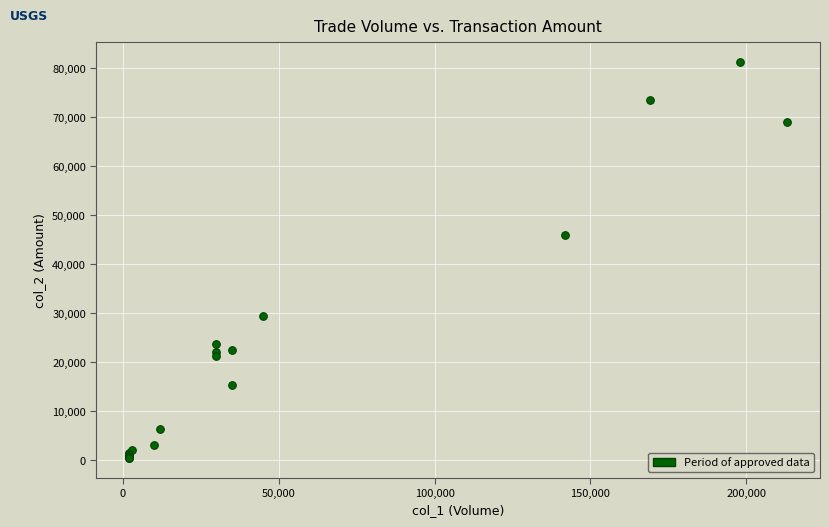

What Y value in the scatter plot is closest to 40855?

45890